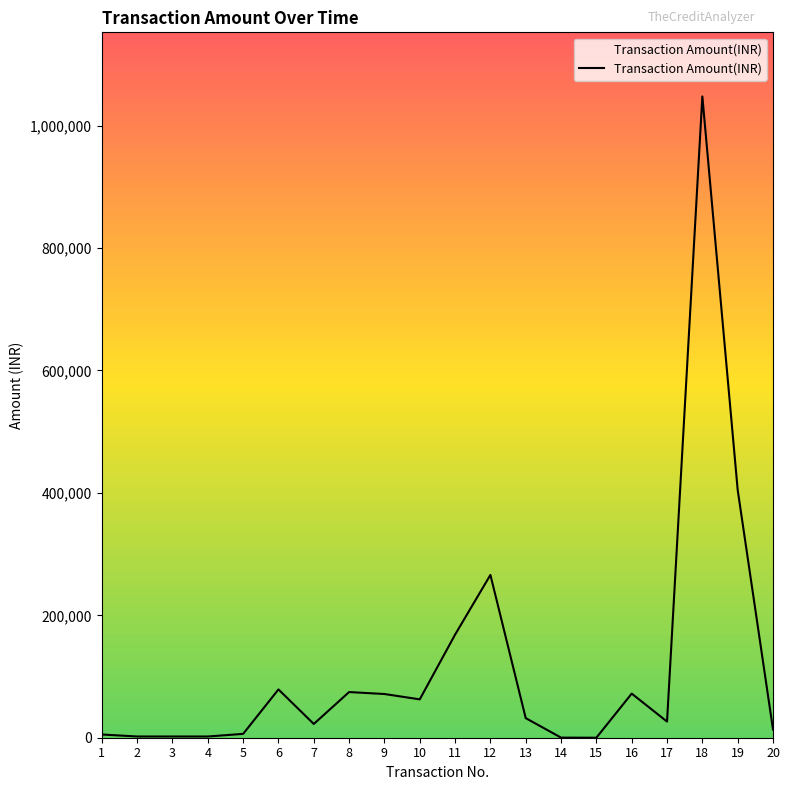

What is the sum of the values at 11 and 15?

168452